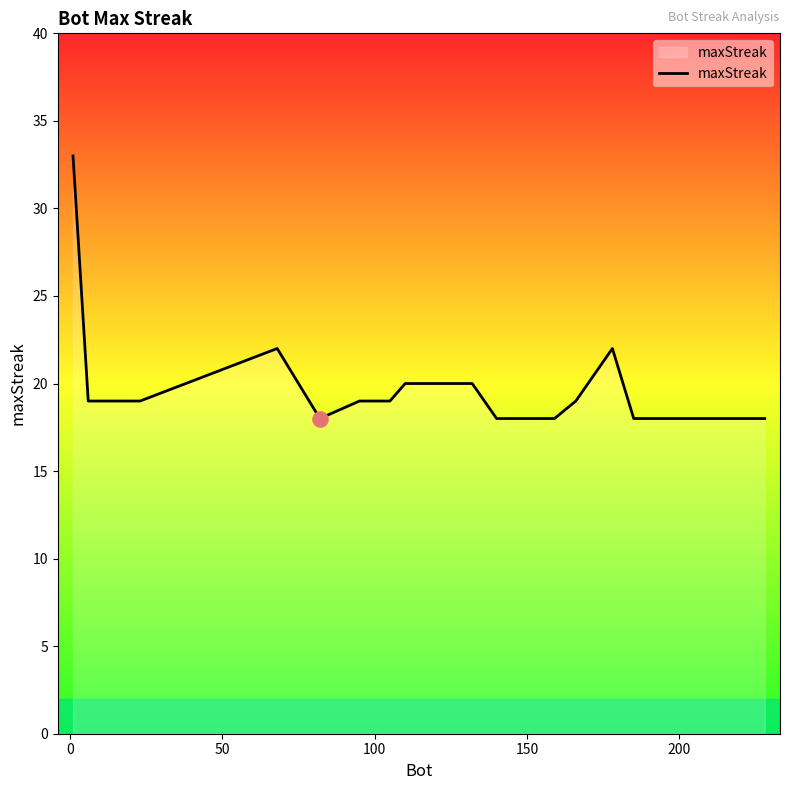

What is the minimum value shown in the chart?

18